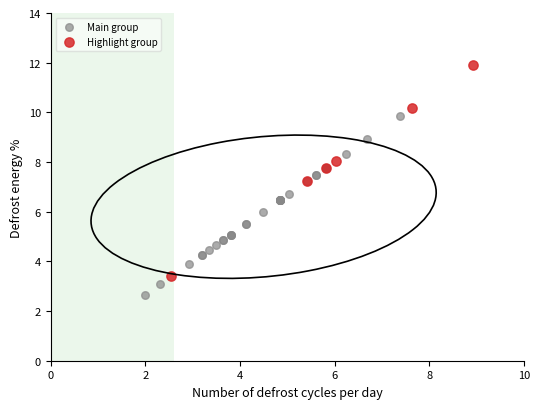

Which series contains the highest Y value?

Highlight group